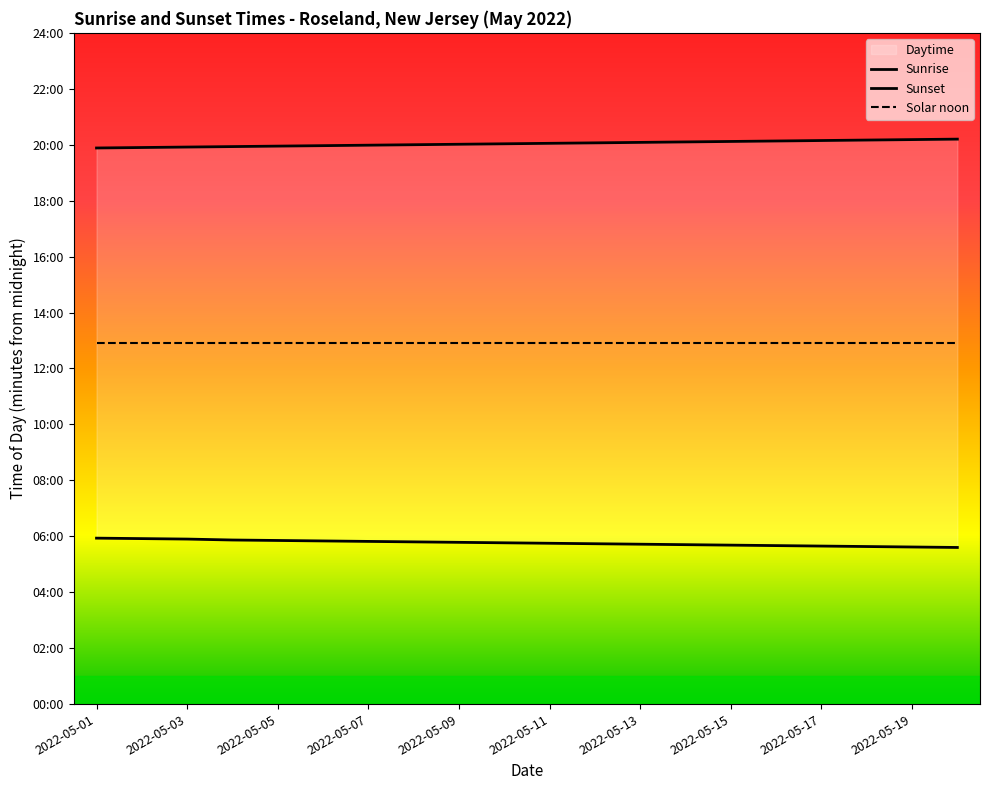

What position from the left is 2022-05-11?

6